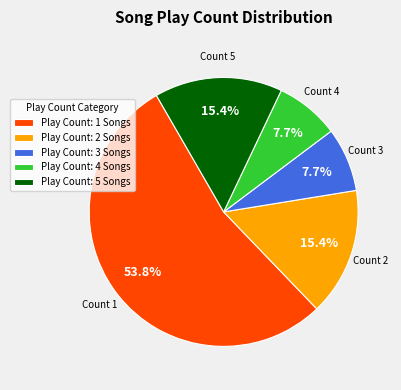

Which slice is the largest?

Play Count: 1 Songs